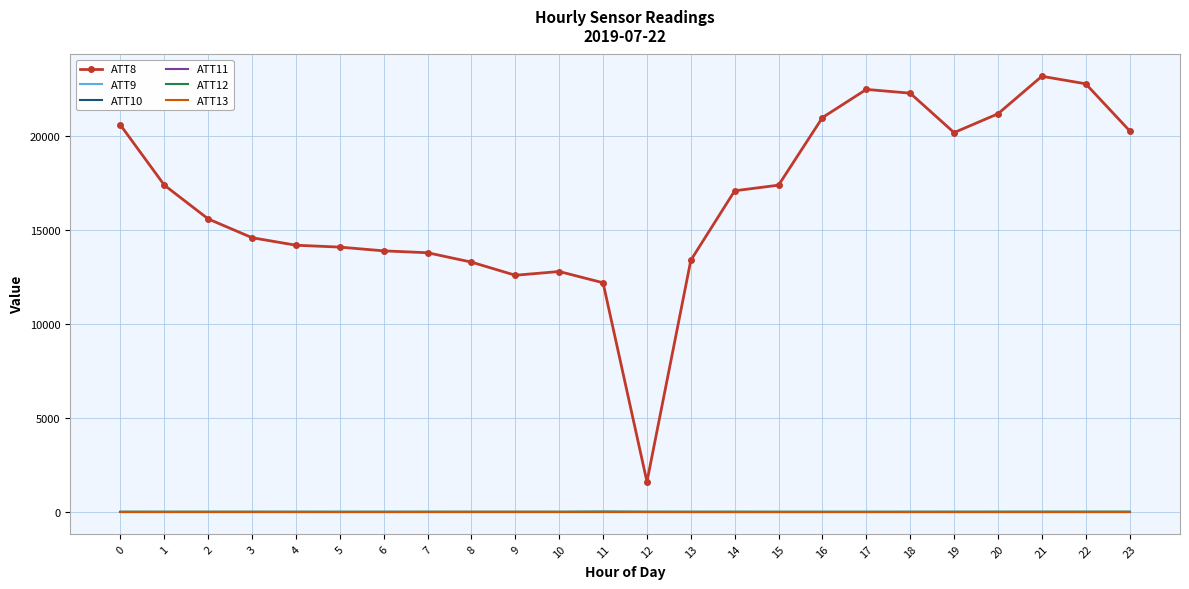

How many series are shown in this chart?

6